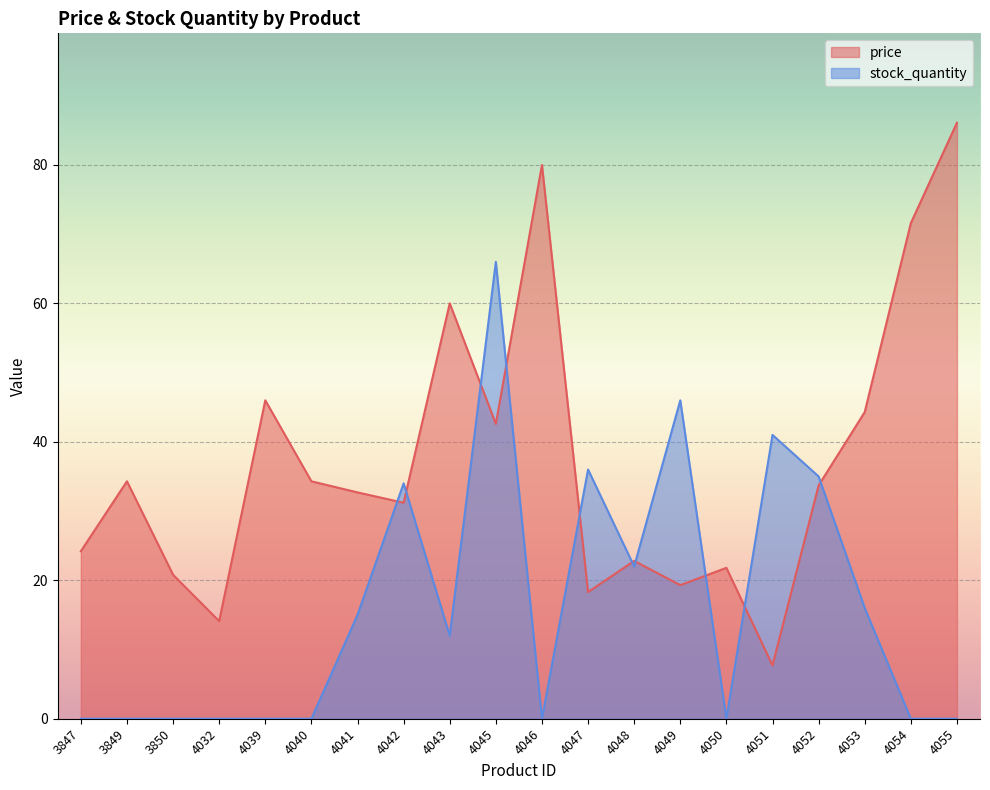

True or false: price has more than 2 points higher than both neighbors.

True